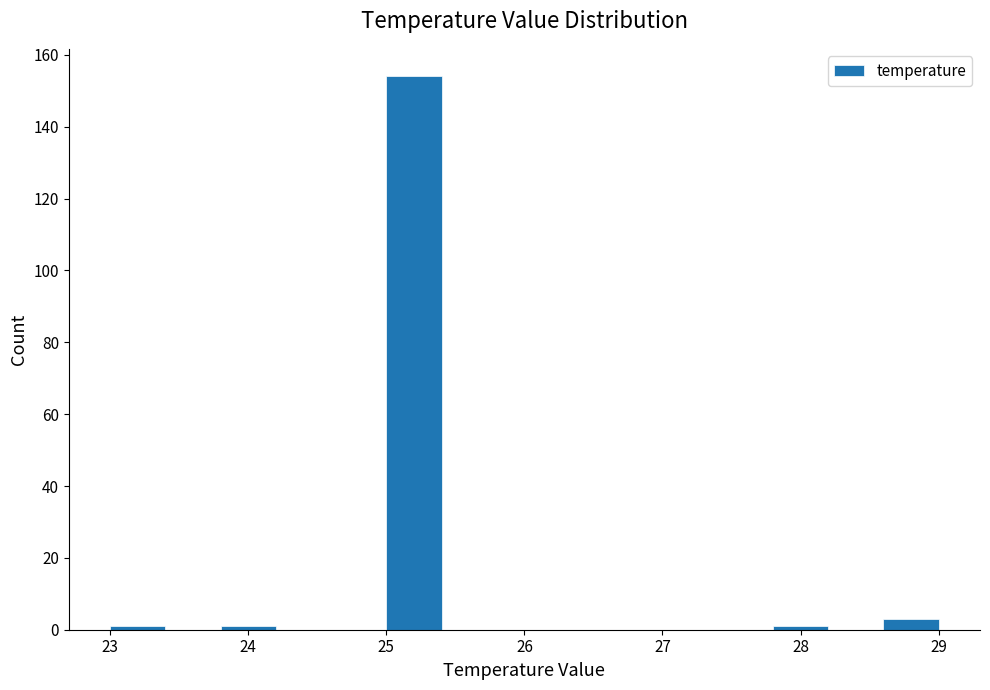

Which range on the x-axis has the tallest bar?

25.0 to 25.4